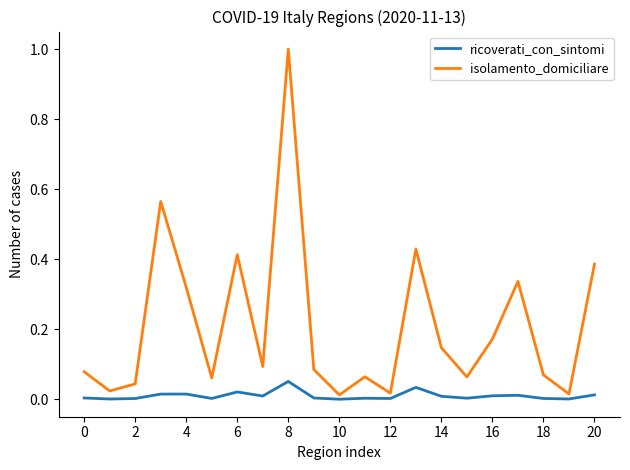

True or false: ricoverati_con_sintomi and isolamento_domiciliare intersect in this chart.

False